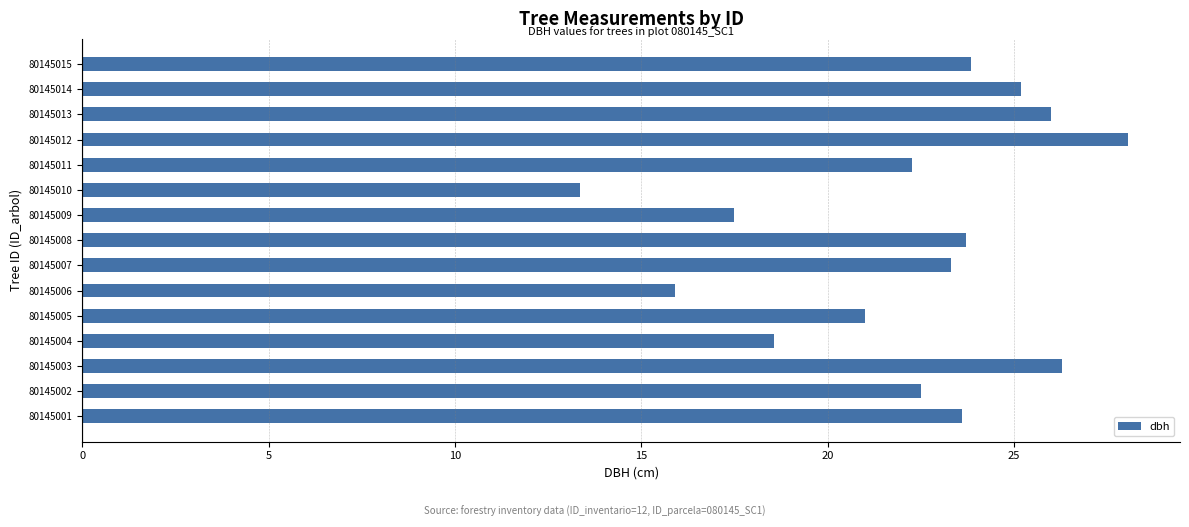

How many bars are there in total?

15